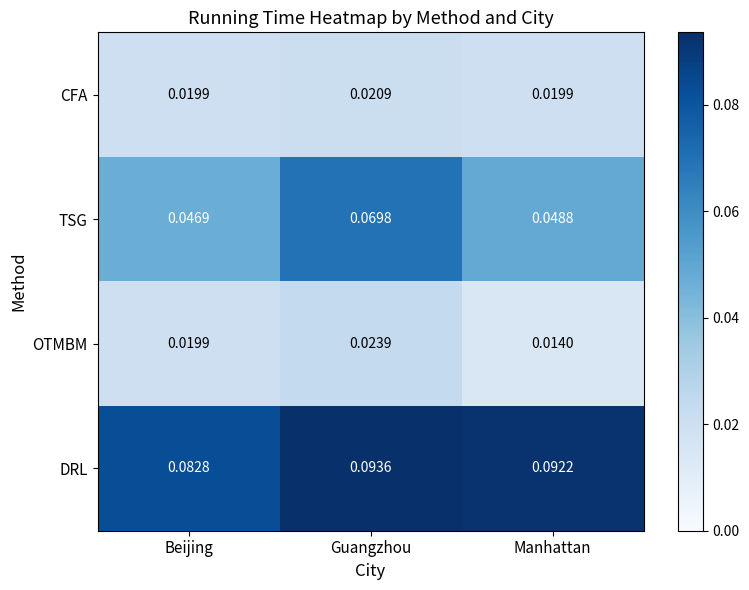

Which series has the widest spread of values?

TSG